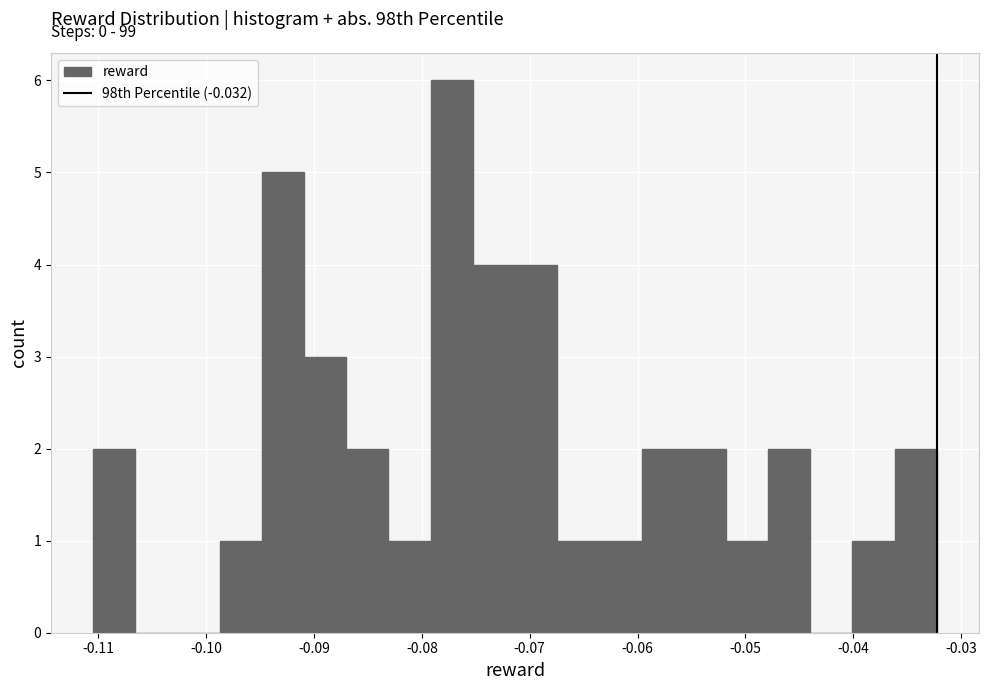

Around what value on the x-axis is the tallest bar? Give the approximate position of its centre, as read against the axis.

-0.077